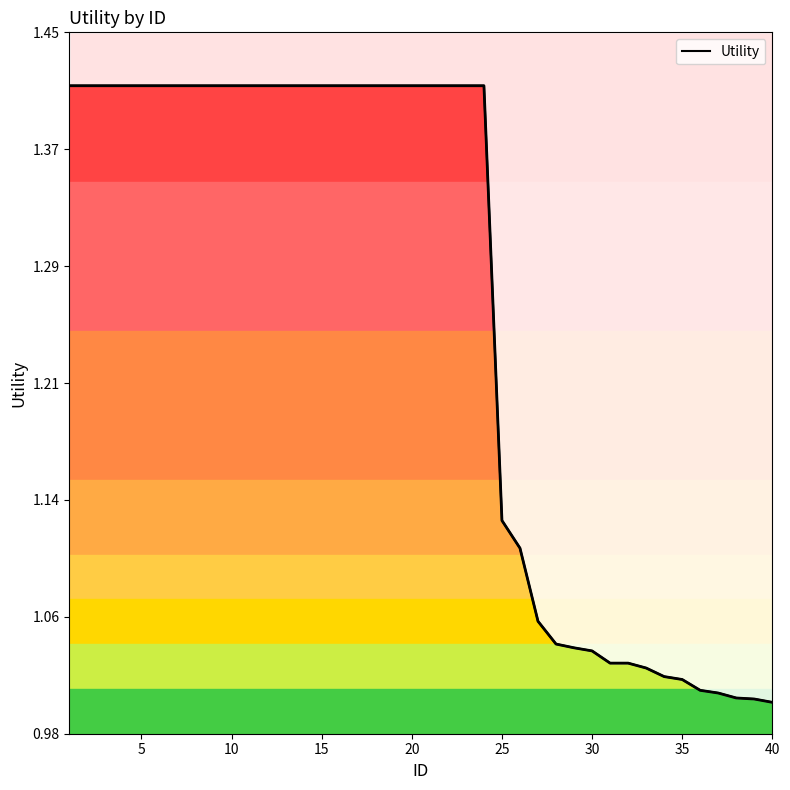

Reading left to right, what are all the values shown in this chart?

1.4	1.4	1.4	1.4	1.4	1.4	1.4	1.4	1.4	1.4	1.4	1.4	1.4	1.4	1.4	1.4	1.4	1.4	1.4	1.4	1.4	1.4	1.4	1.4	1.1	1.1	1.1	1.0	1.0	1.0	1.0	1.0	1.0	1.0	1.0	1.0	1.0	1.0	1.0	1.0